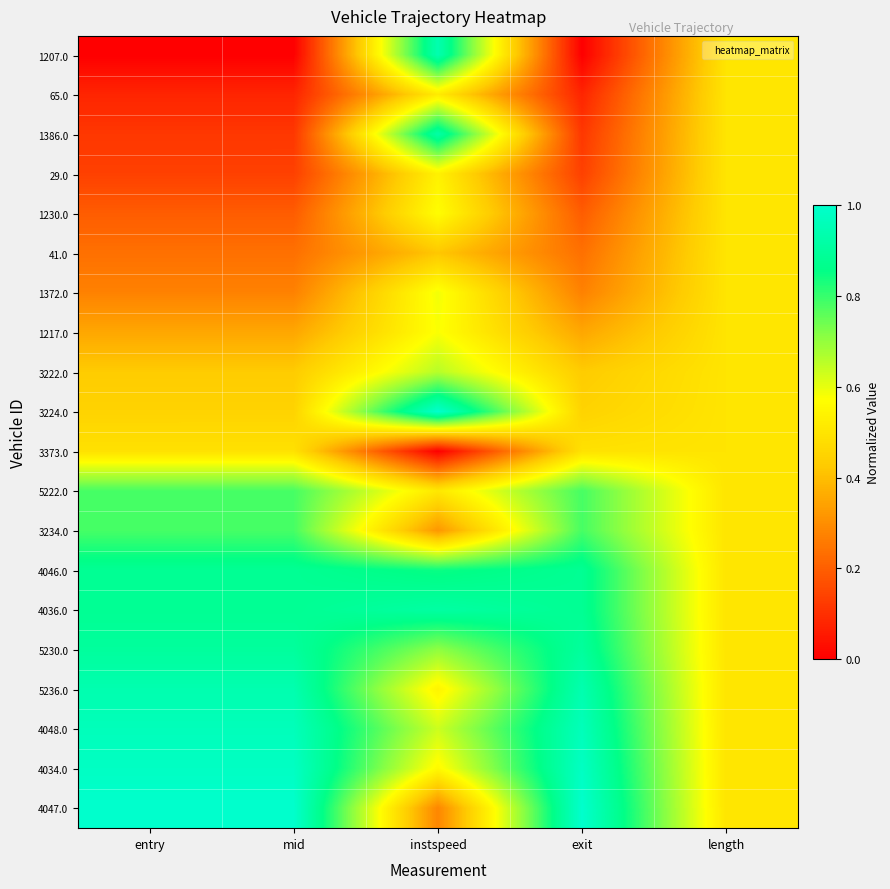

Reading left to right, transcribe all the data shown in this chart.

1207.0: entry=0.0	mid=0.0	instspeed=0.9	exit=0.0	length=0.5
65.0: entry=0.1	mid=0.1	instspeed=0.5	exit=0.1	length=0.5
1386.0: entry=0.1	mid=0.1	instspeed=0.9	exit=0.1	length=0.5
29.0: entry=0.1	mid=0.1	instspeed=0.5	exit=0.1	length=0.5
1230.0: entry=0.2	mid=0.2	instspeed=0.6	exit=0.2	length=0.5
41.0: entry=0.2	mid=0.2	instspeed=0.4	exit=0.2	length=0.5
1372.0: entry=0.3	mid=0.3	instspeed=0.6	exit=0.3	length=0.5
1217.0: entry=0.4	mid=0.4	instspeed=0.6	exit=0.4	length=0.5
3222.0: entry=0.4	mid=0.4	instspeed=0.7	exit=0.4	length=0.5
3224.0: entry=0.4	mid=0.4	instspeed=1.0	exit=0.4	length=0.5
3373.0: entry=0.5	mid=0.5	instspeed=0.0	exit=0.5	length=0.5
5222.0: entry=0.8	mid=0.8	instspeed=0.5	exit=0.8	length=0.5
3234.0: entry=0.8	mid=0.8	instspeed=0.3	exit=0.8	length=0.5
4046.0: entry=0.9	mid=0.9	instspeed=0.8	exit=0.9	length=0.5
4036.0: entry=0.9	mid=0.9	instspeed=0.9	exit=0.9	length=0.5
5230.0: entry=0.9	mid=0.9	instspeed=0.7	exit=0.9	length=0.5
5236.0: entry=0.9	mid=0.9	instspeed=0.5	exit=0.9	length=0.5
4048.0: entry=1.0	mid=1.0	instspeed=0.6	exit=1.0	length=0.5
4034.0: entry=1.0	mid=1.0	instspeed=0.6	exit=1.0	length=0.5
4047.0: entry=1.0	mid=1.0	instspeed=0.3	exit=1.0	length=0.5